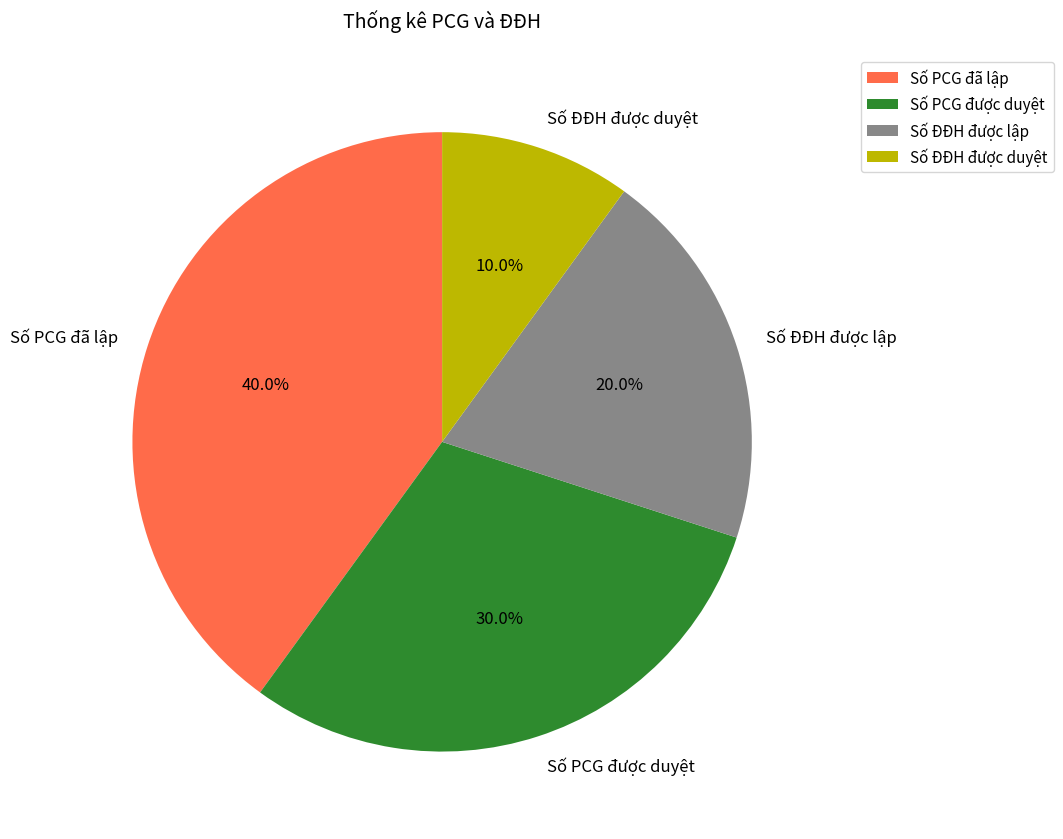

Which slice is the smallest?

Số ĐĐH được duyệt